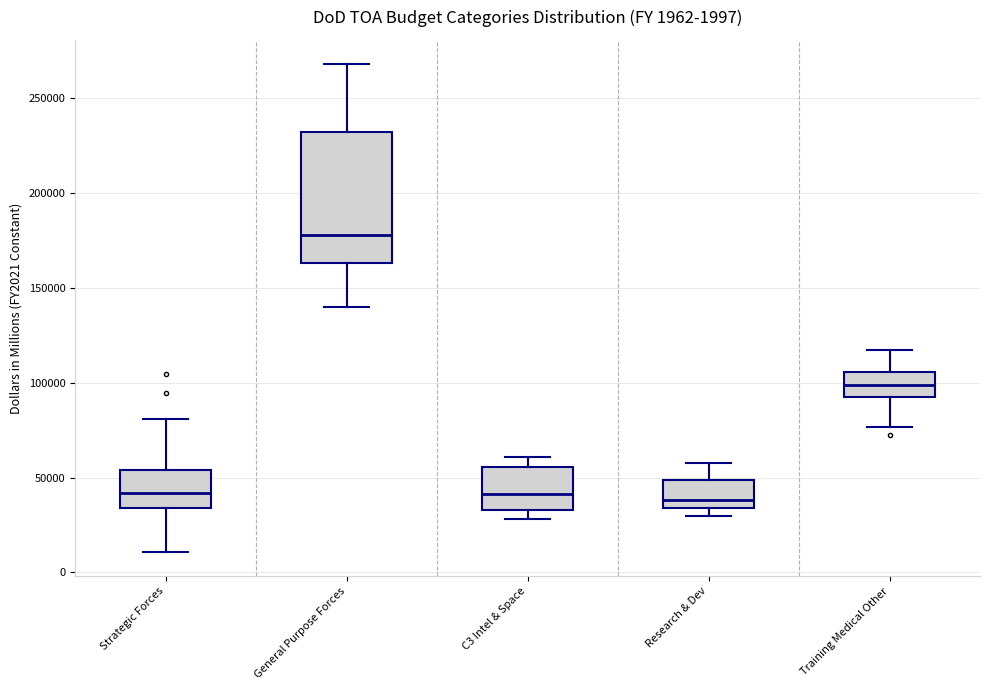

Which box has the highest median line?

General Purpose Forces